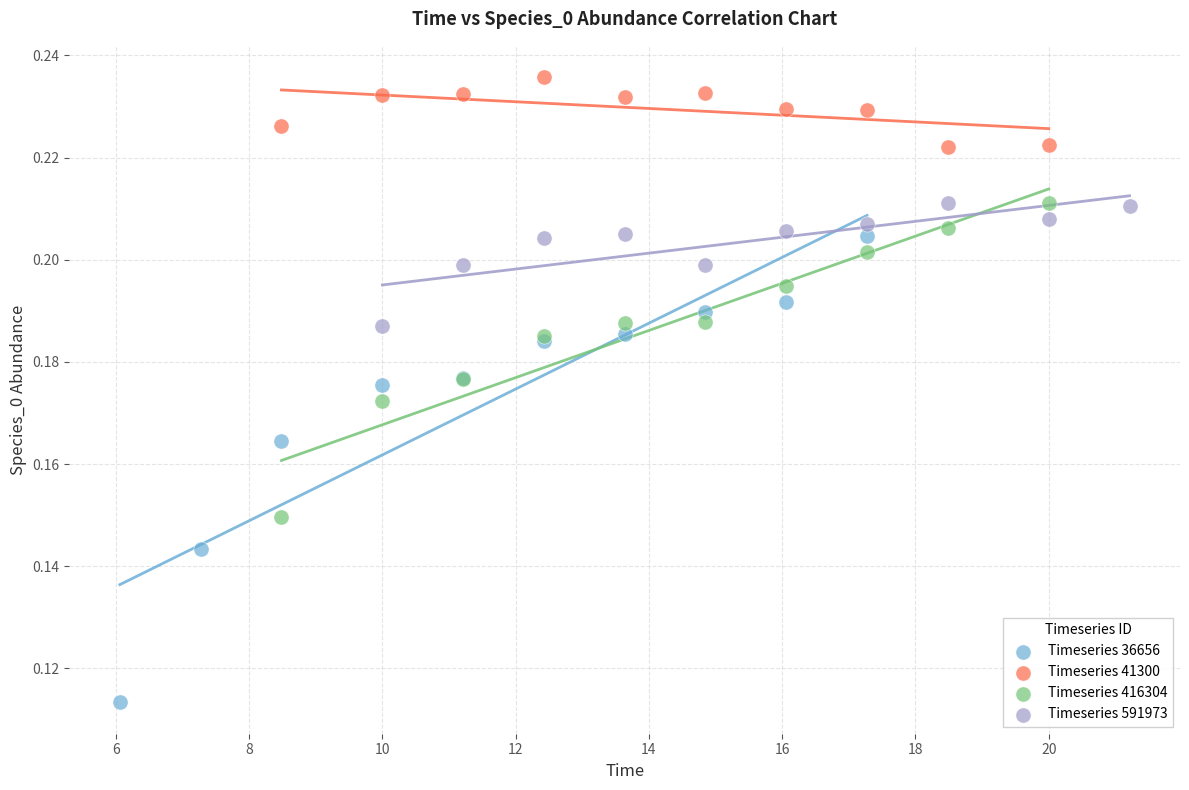

Which series reaches the minimum Y coordinate?

Timeseries 36656